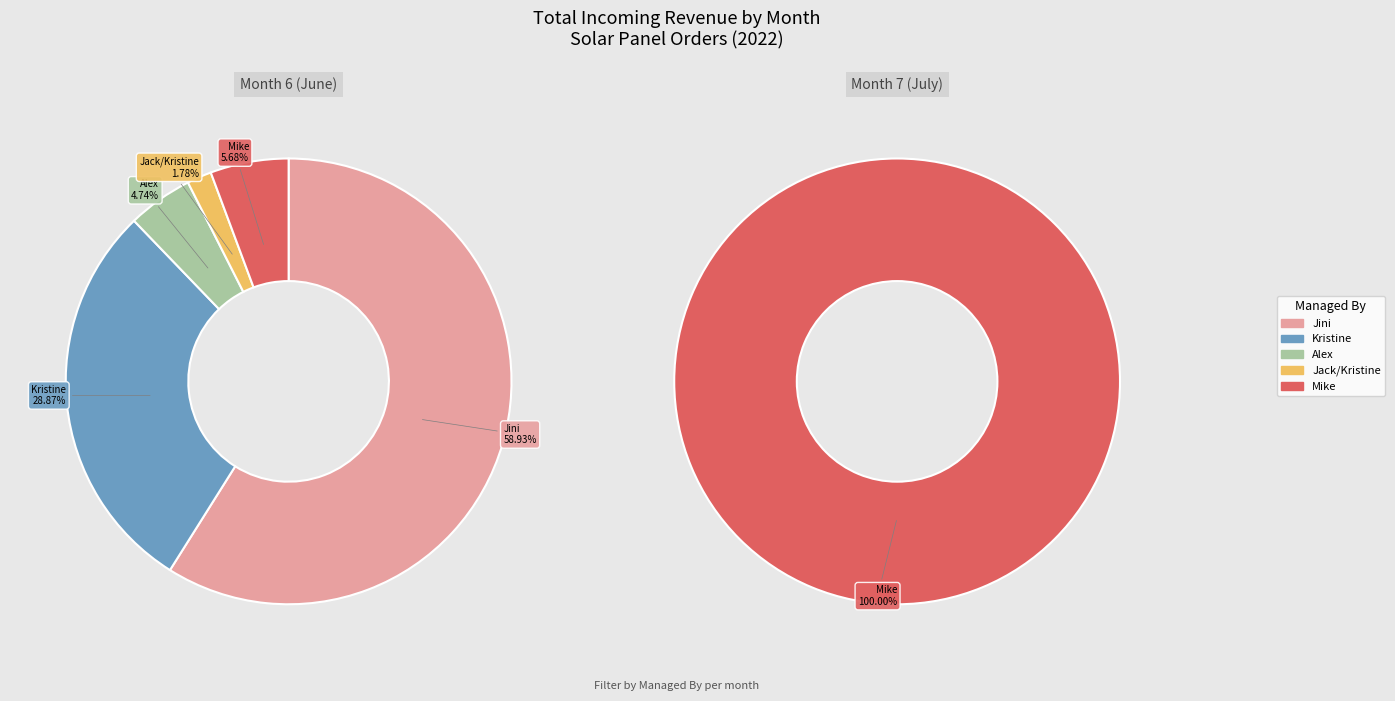

Do 6 and 6 together represent more than half of the pie?

No